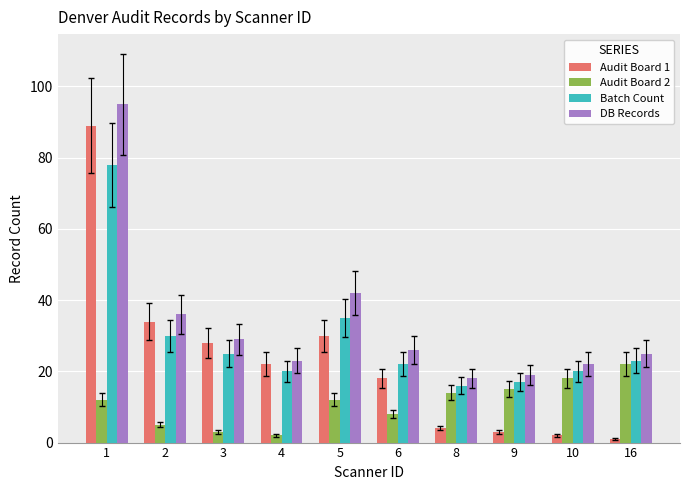

Which series has the largest range (max minus min)?

Audit Board 1